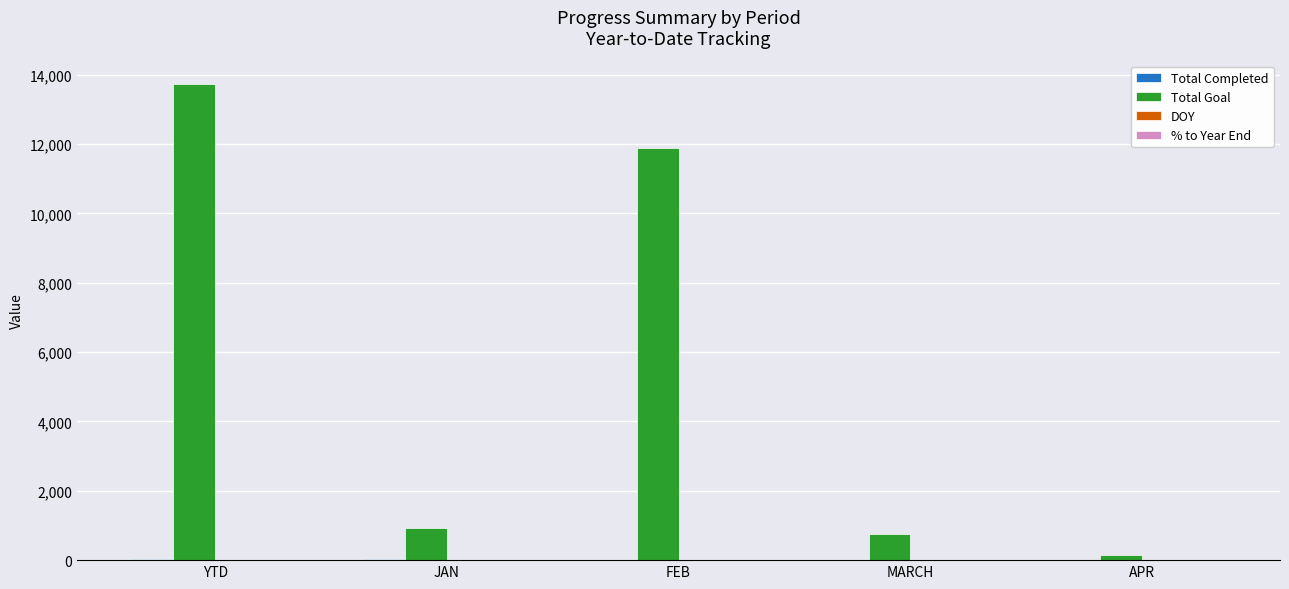

True or false: Total Goal has a value of 921.0 at JAN.

True